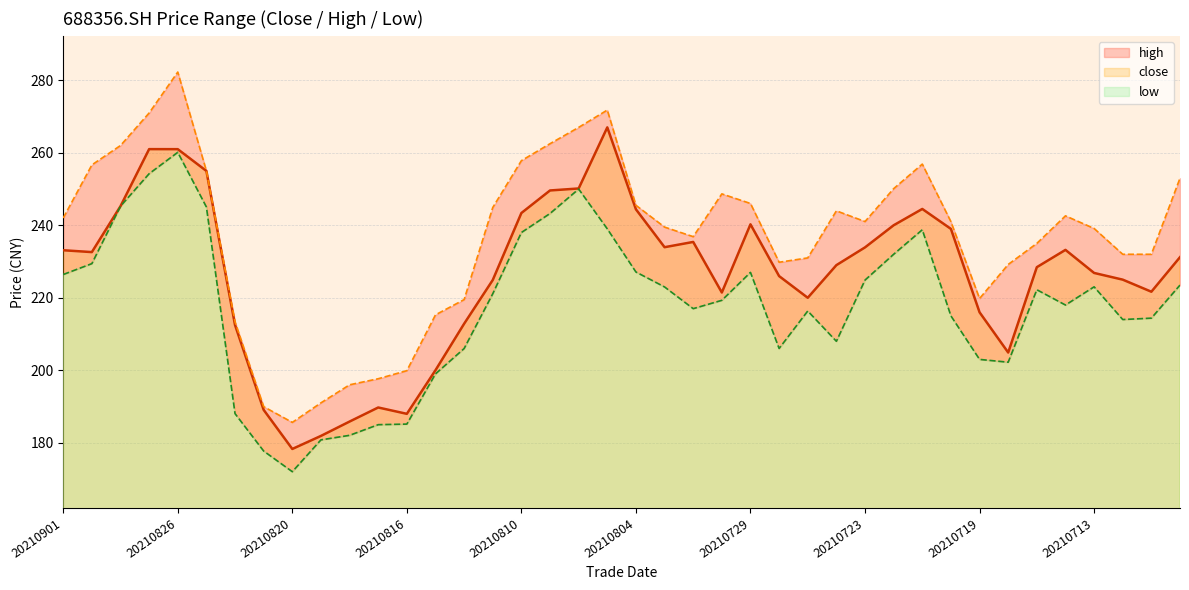

Where does the close series first go above 231?

20210901